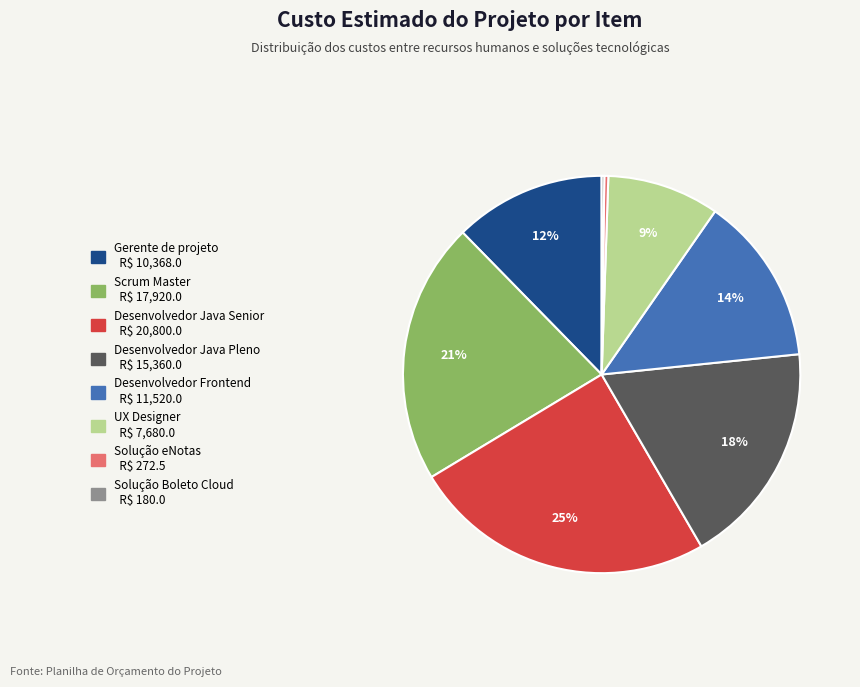

Do Gerente de projeto and Desenvolvedor Java Senior together represent more than half of the pie?

No